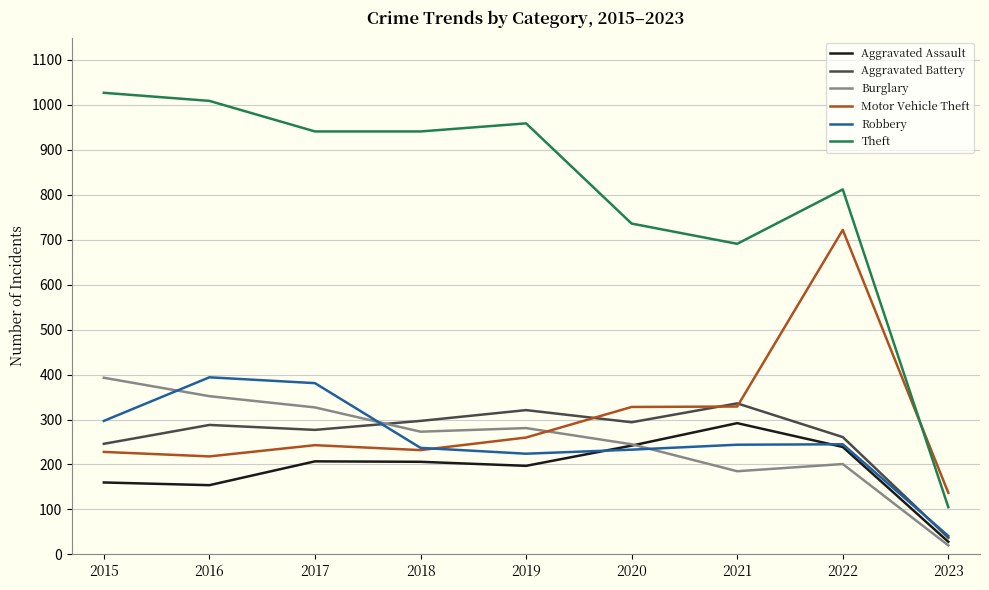

Read the Motor Vehicle Theft value at 2018.

232